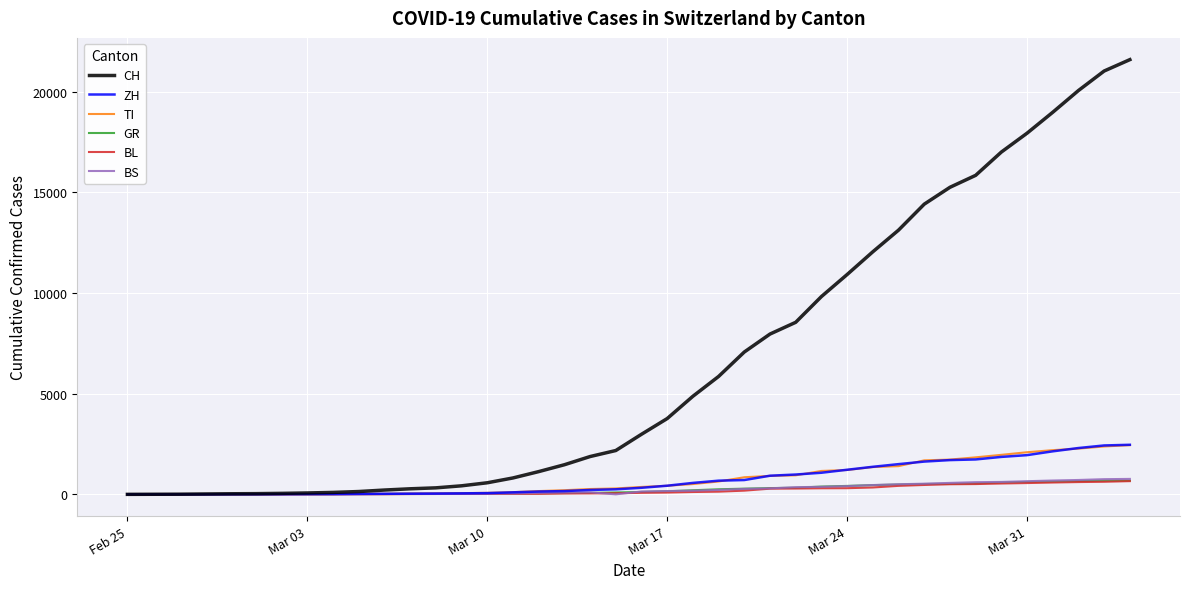

Which series has the largest total across all categories?

CH